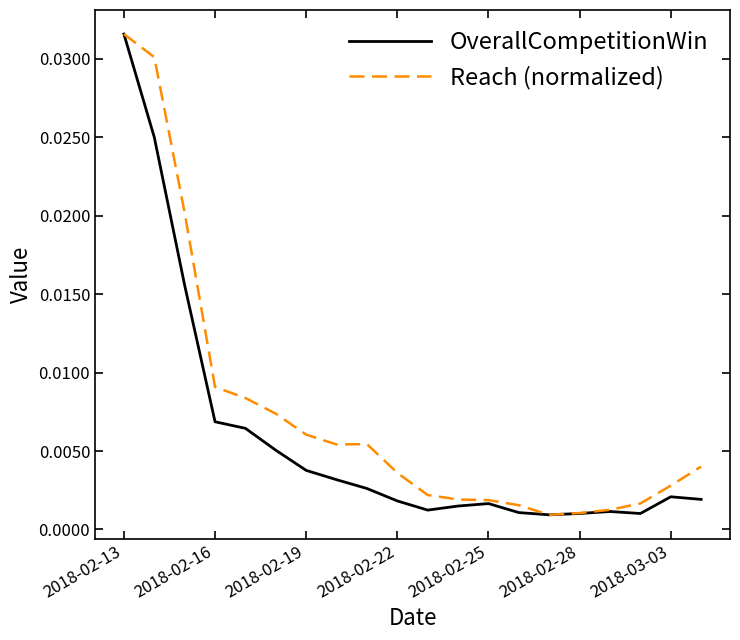

How many lines are shown in the chart?

2